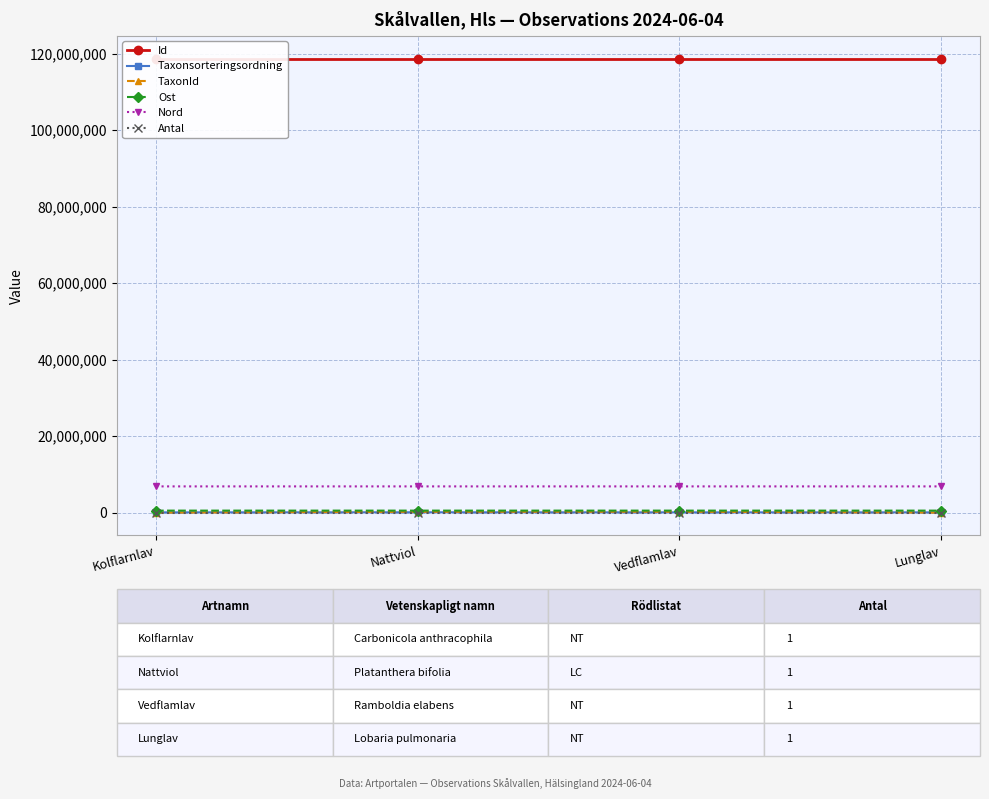

Which series has the largest total across all categories?

Id